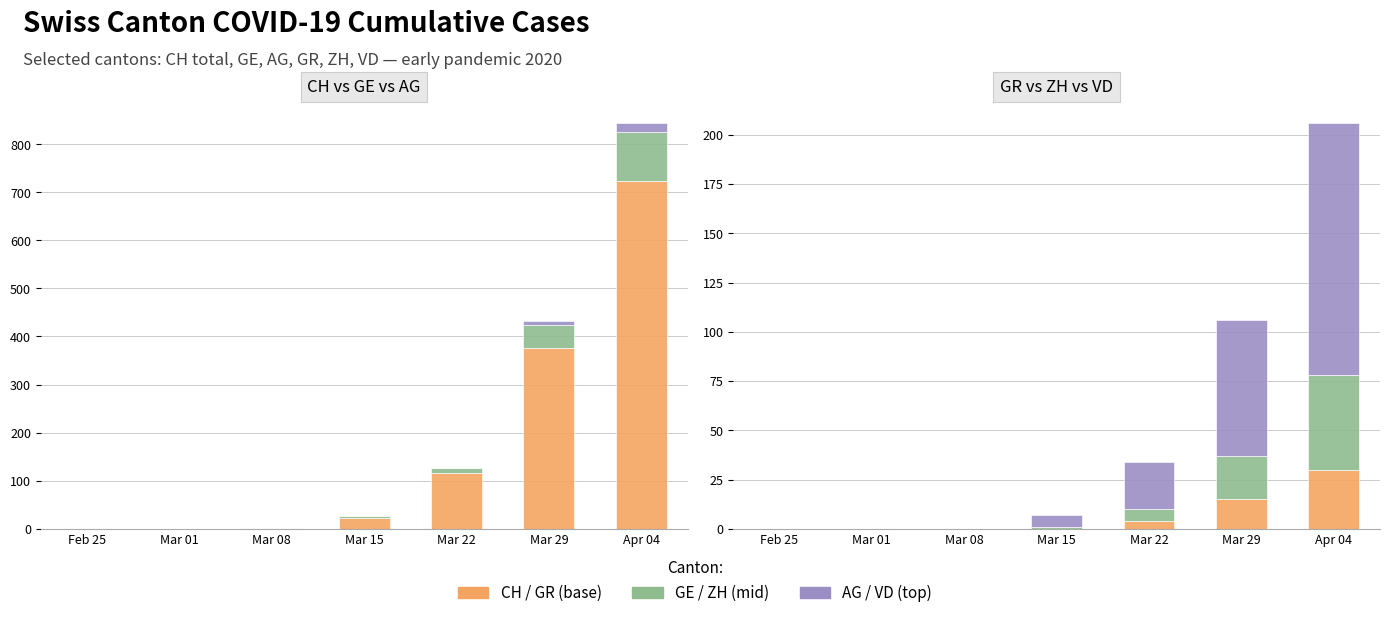

Which series changed the most between Feb 25 and Mar 15?

CH